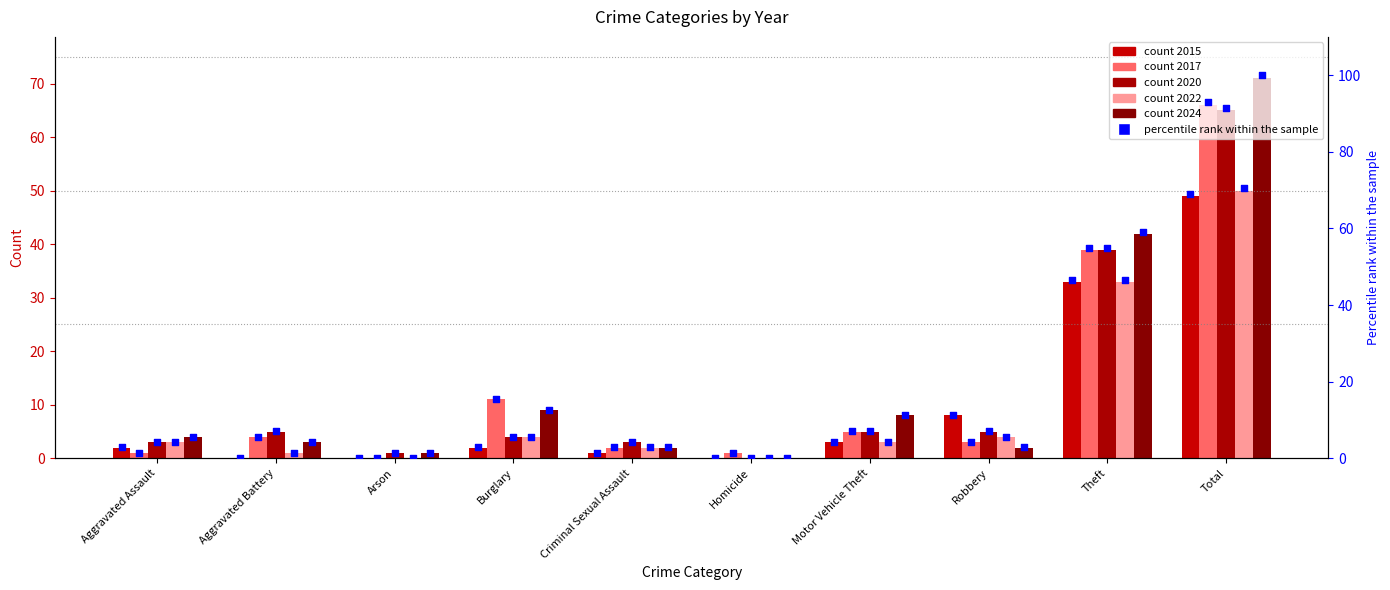

Between Total and Theft, which is larger?

Total